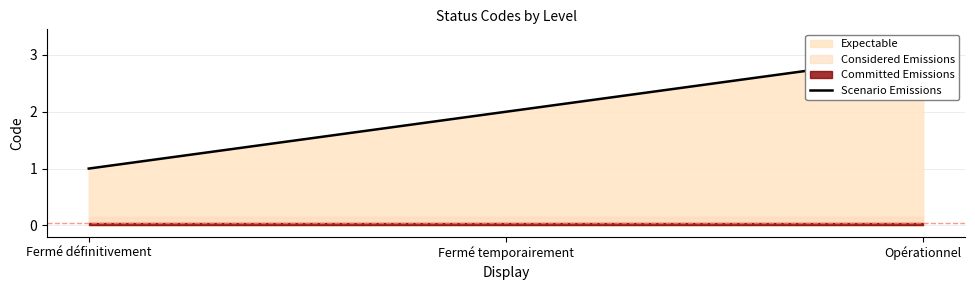

The value at Opérationnel is 2. True or false?

False